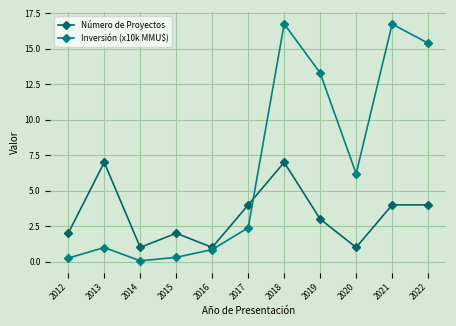

How many values in the Inversión (x10k MMU$) series exceed 2?

6